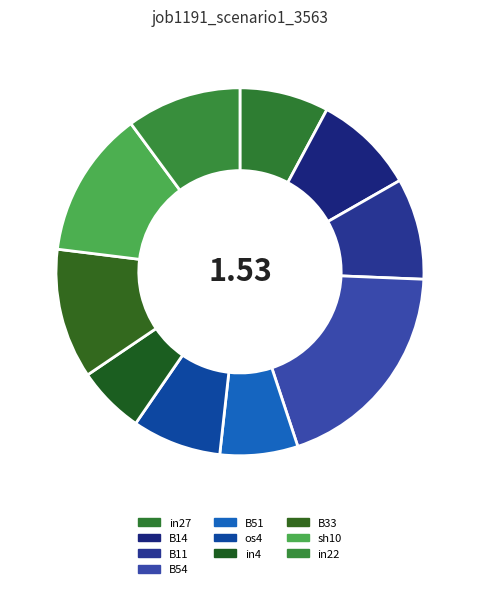

The os4 slice represents 1% of the pie. True or false?

False